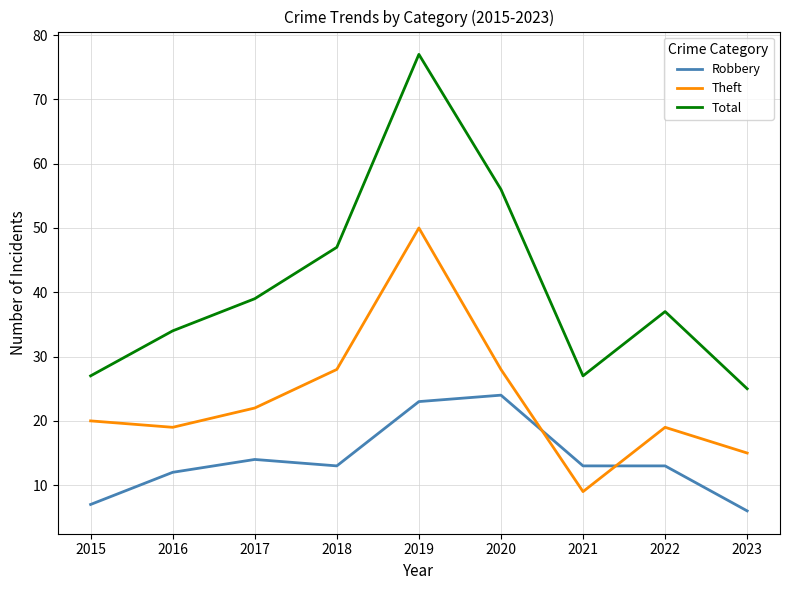

List the series in order of their peak value, highest first.

Total, Theft, Robbery